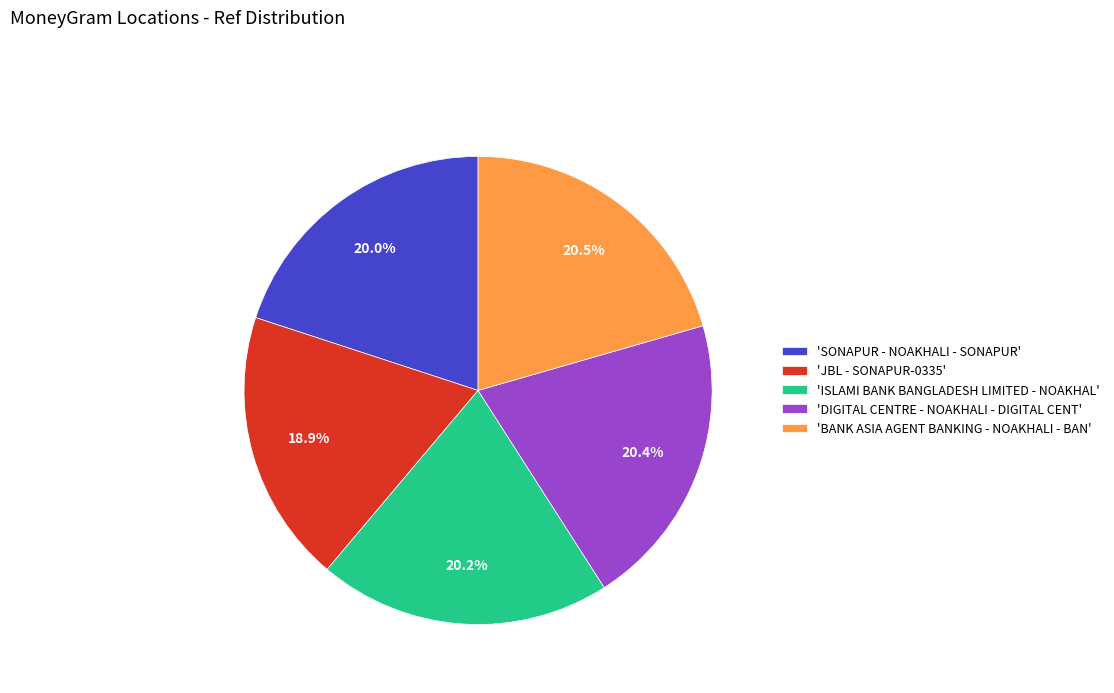

How much of the chart is everything except 'DIGITAL CENTRE - NOAKHALI - DIGITAL CENT'?

79.6%